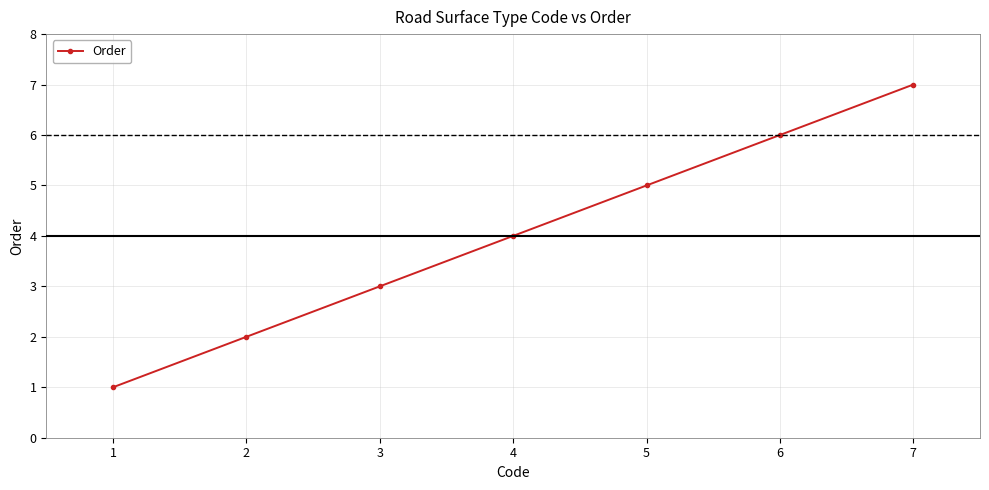

What is the change in value from 3 to 5?

+2